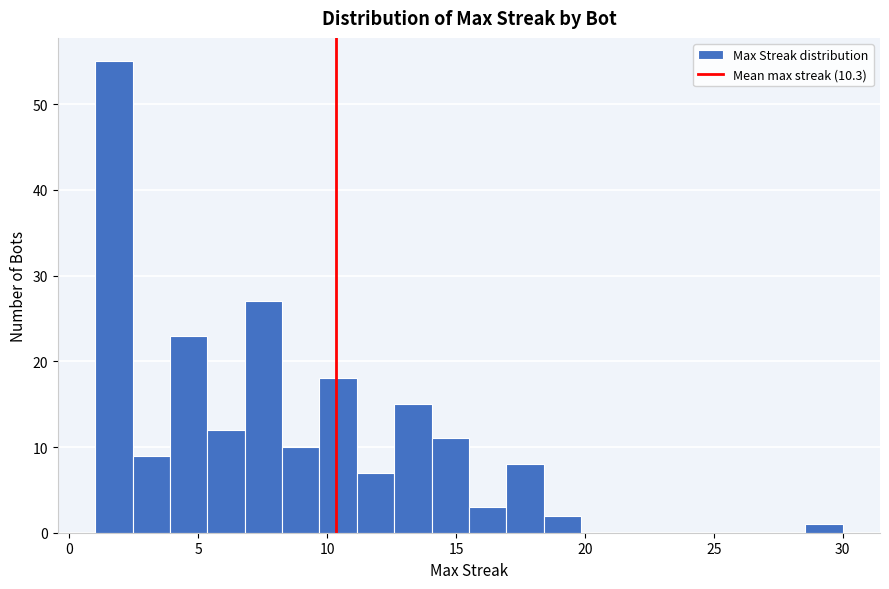

Read against the x-axis, roughly where is the centre of the tallest bar?

1.5